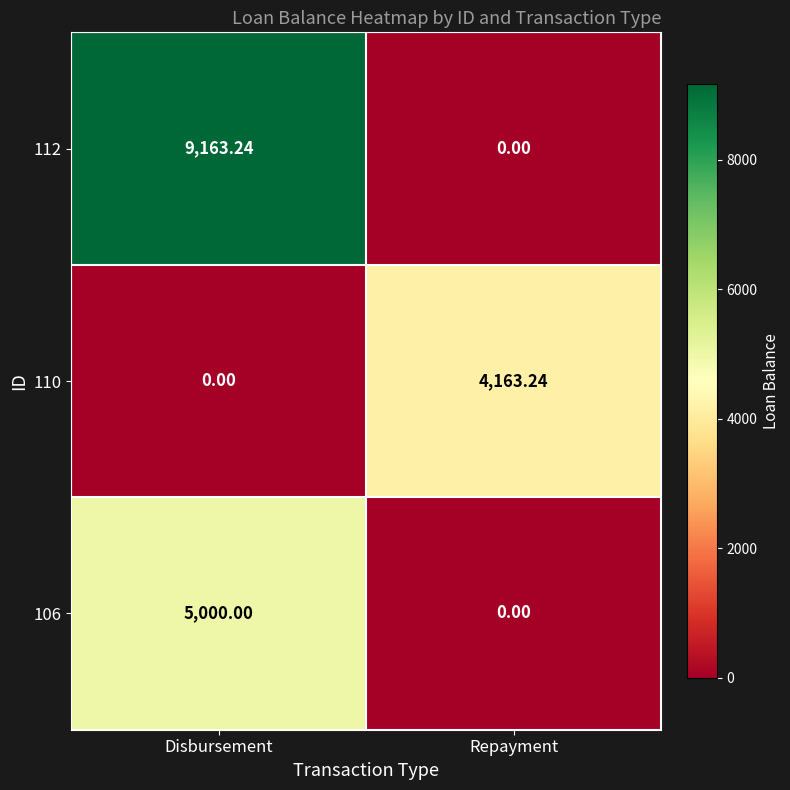

What is the spread (max minus min) of values at Repayment?

4163.2